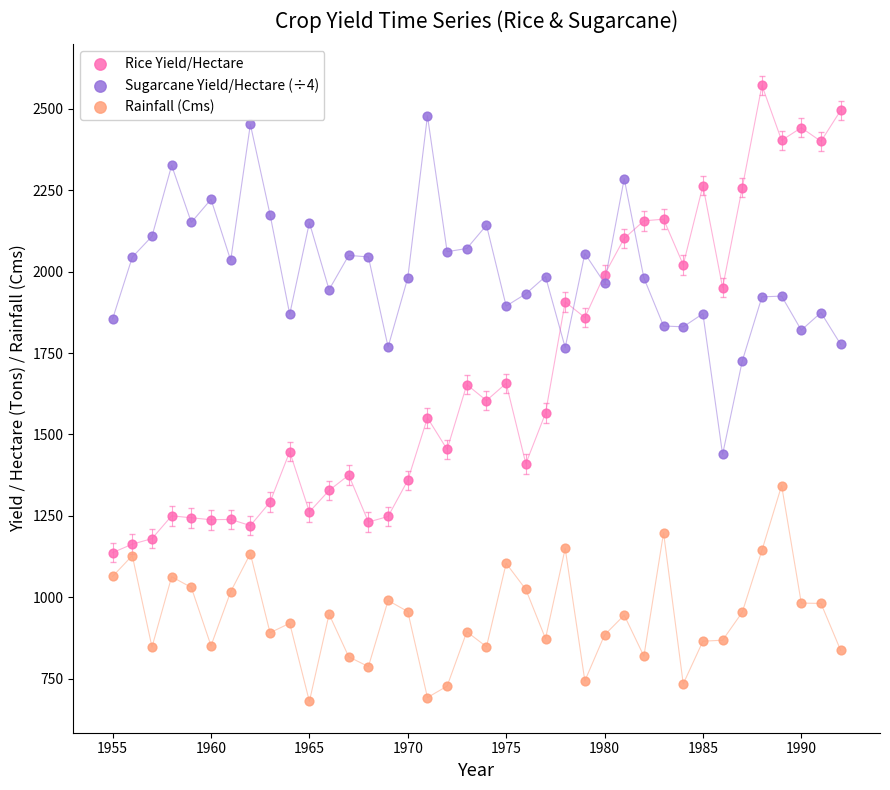

Which series contains the lowest Y value?

Rainfall (Cms)